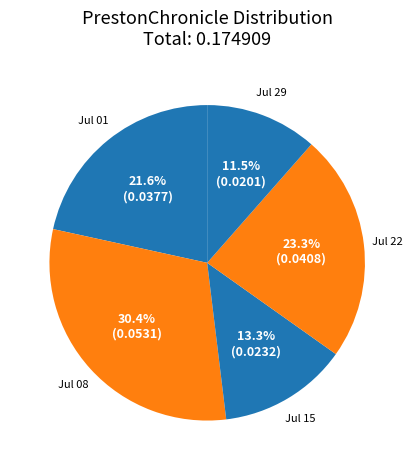

Rank the categories by value from lowest to highest.

1865.07.29_PrestonChronicle, 1865.07.15_PrestonChronicle, 1865.07.01_PrestonChronicle, 1865.07.22_PrestonChronicle, 1865.07.08_PrestonChronicle